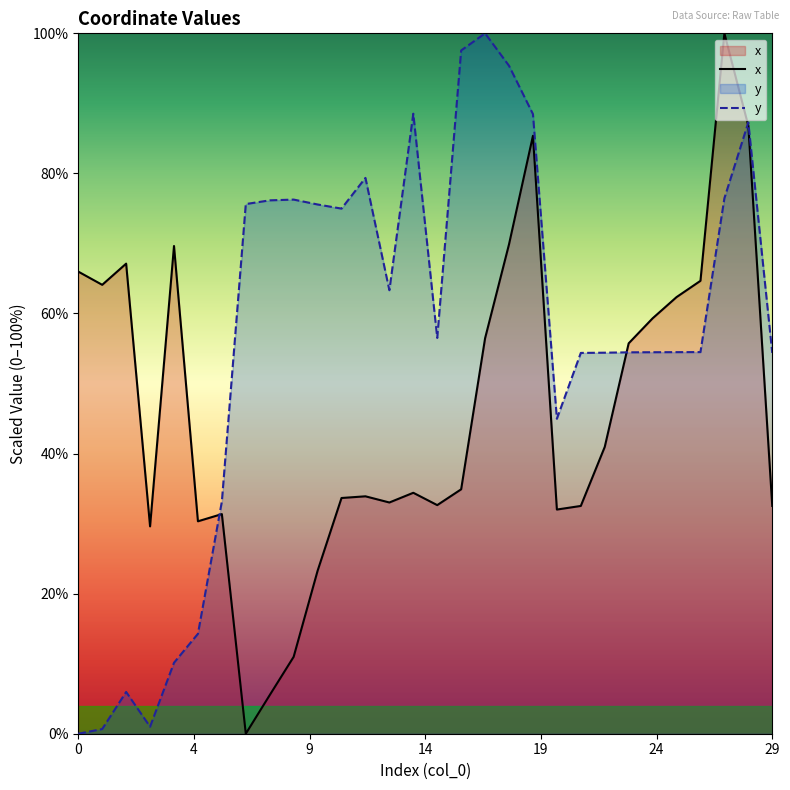

True or false: x has a value of 9.9 at 10.

False